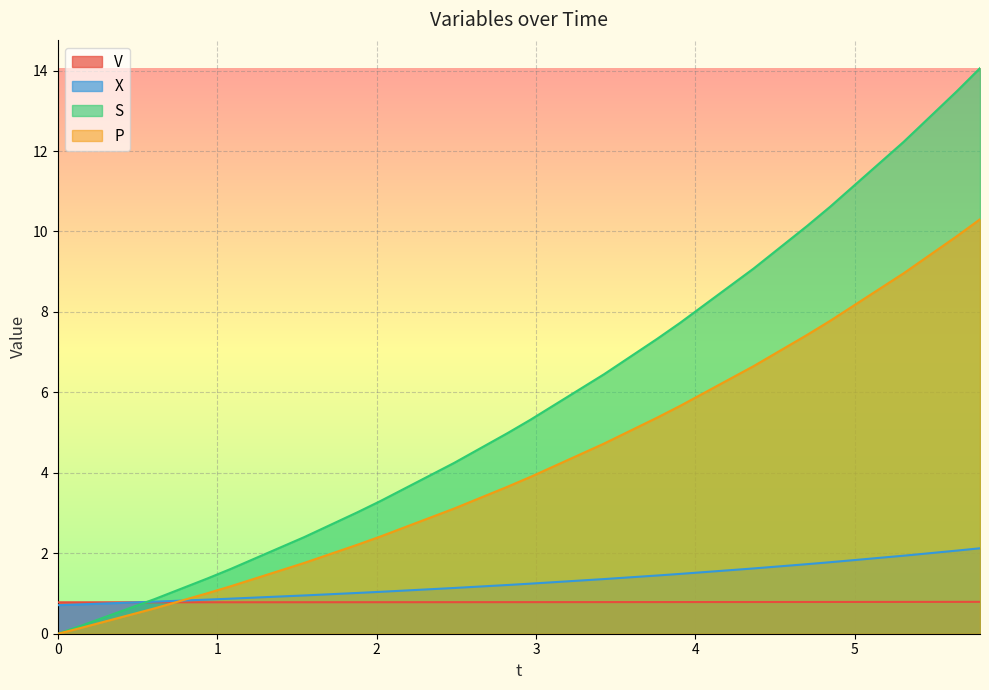

Which series has the largest total across all categories?

S